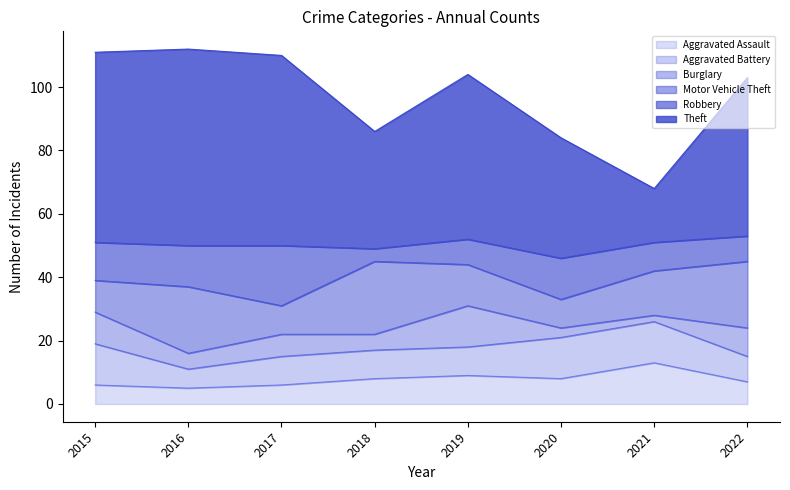

Does the chart display data point markers on the line(s)?

No